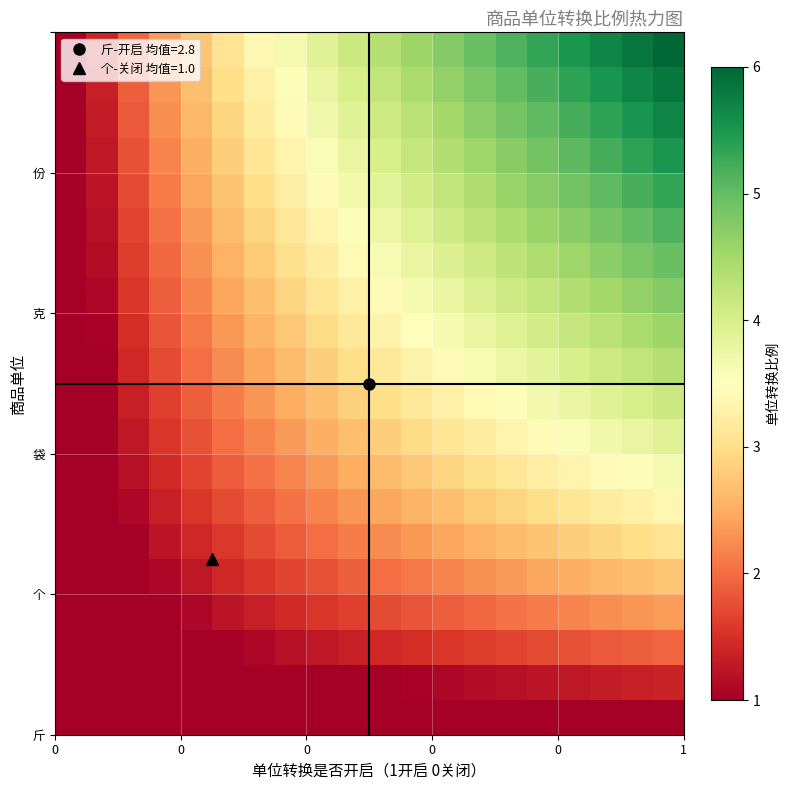

How many data points does each series have?

20